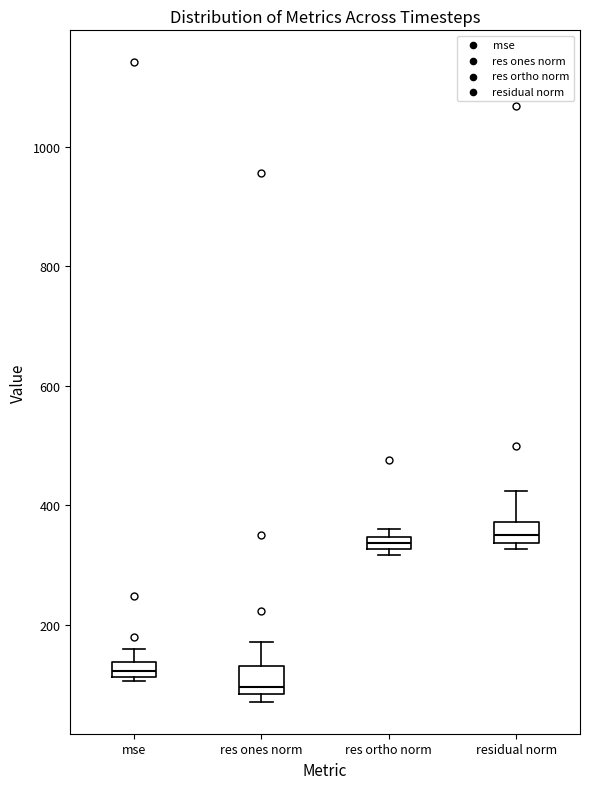

Which box's median line is the lowest?

res ones norm